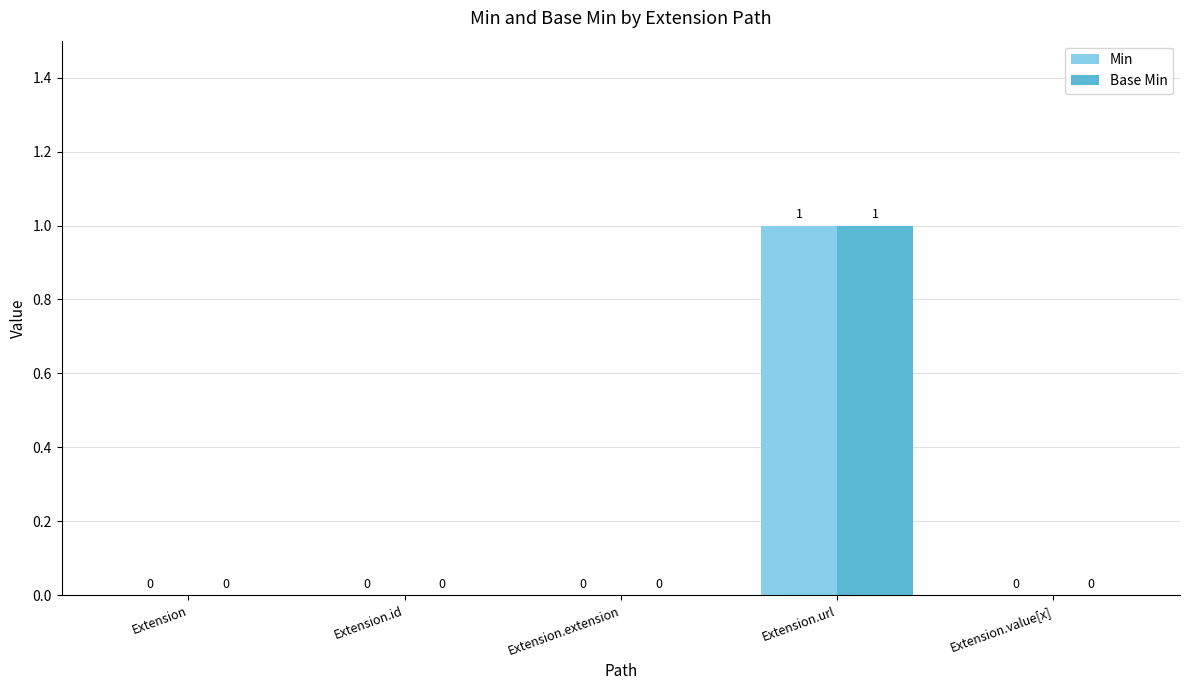

Which category has the highest value across all series?

Extension.url